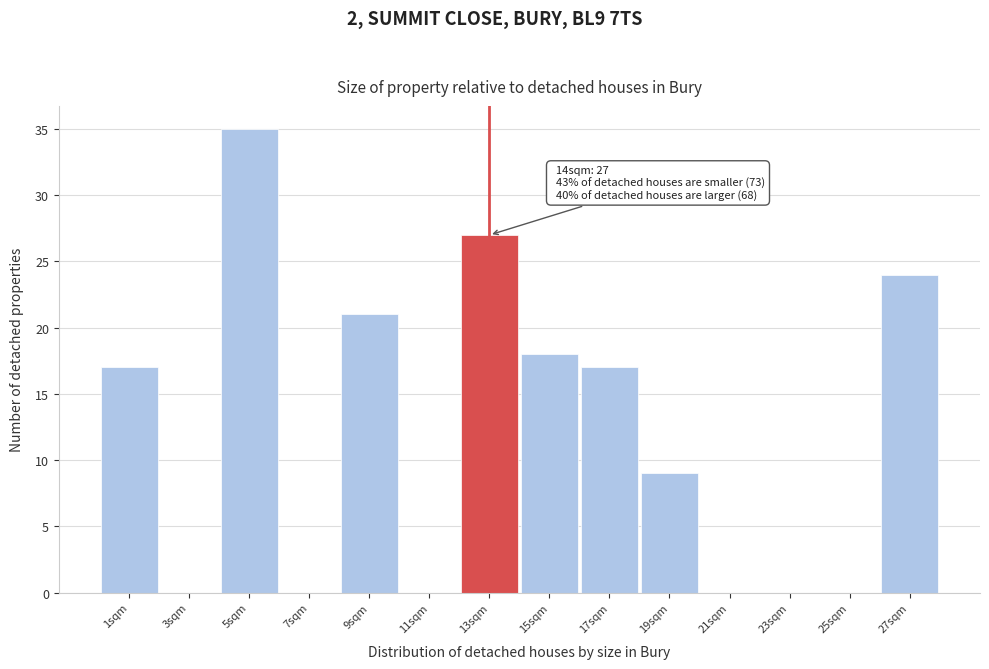

Reading left to right, list all the values displayed in this chart.

1sqm=17	3sqm=0	5sqm=35	7sqm=0	9sqm=21	11sqm=0	13sqm=27	15sqm=18	17sqm=17	19sqm=9	21sqm=0	23sqm=0	25sqm=0	27sqm=24